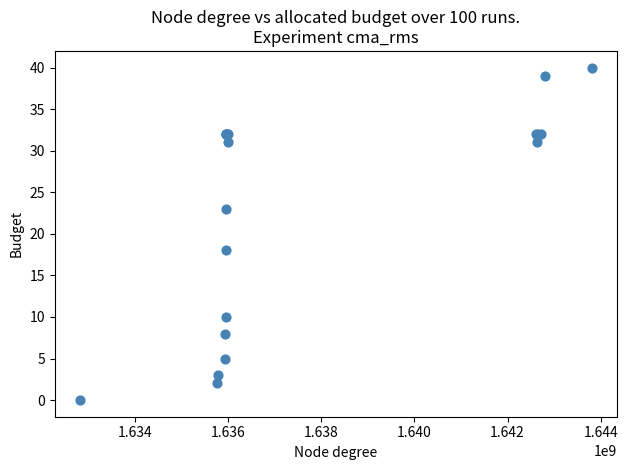

What Y value in the scatter plot is closest to 20?

18